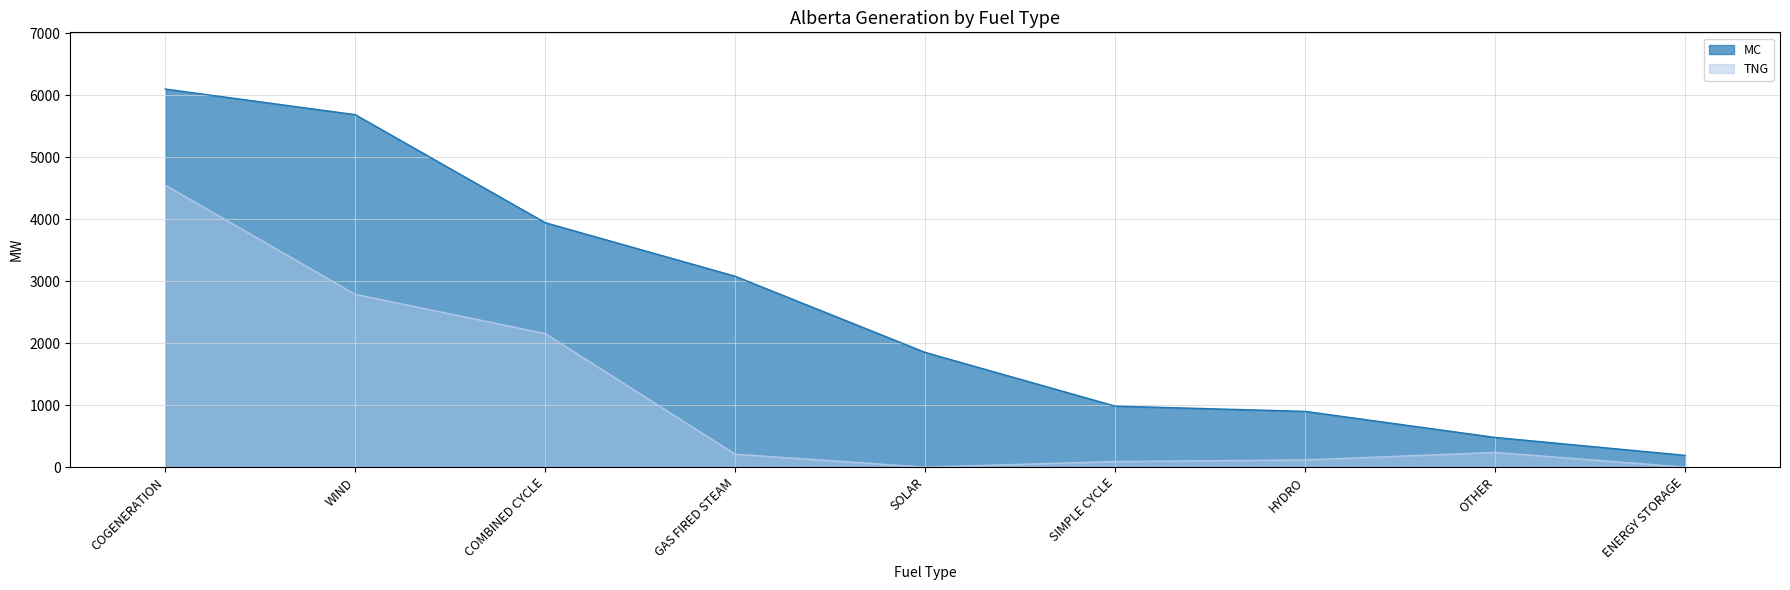

Reading left to right, what are all the values shown in this chart?

MC: 6097	5684	3942	3078	1850	984	899	479	190
TNG: 4547	2786	2154	208	0	90	116	237	0